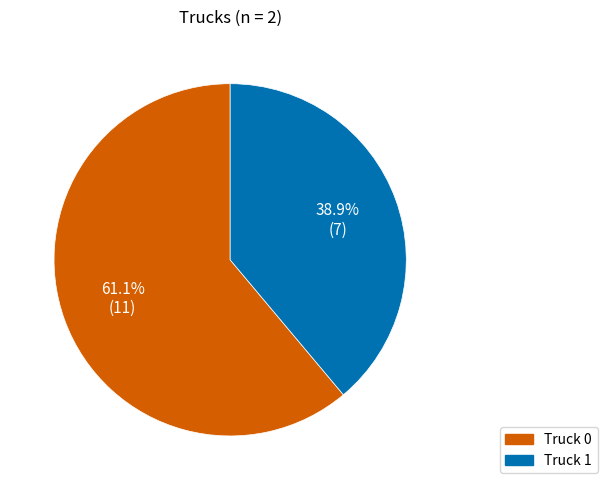

Between Truck 1 and Truck 0, which is larger?

Truck 0